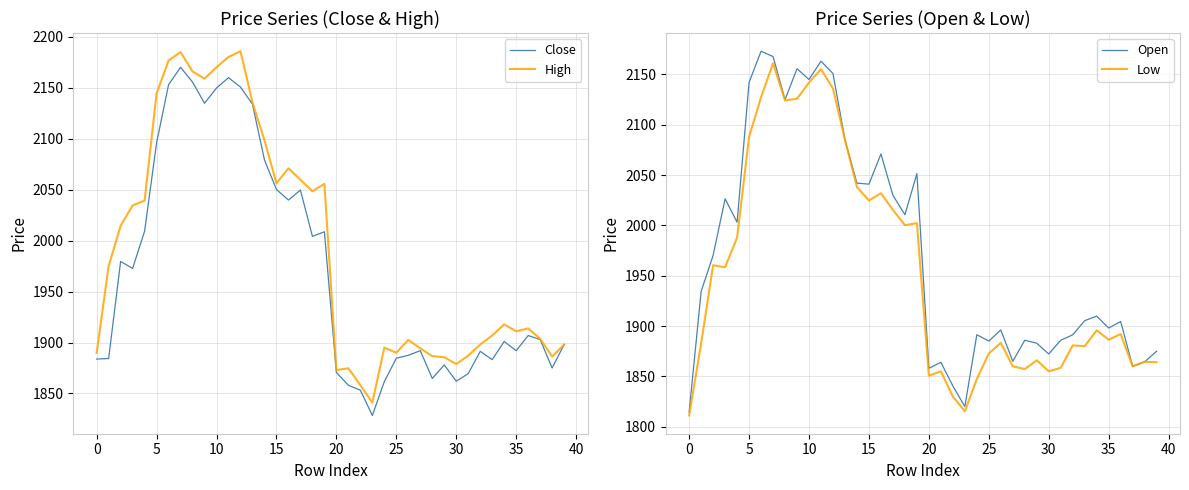

How many values in the Low series are below 1892?

20